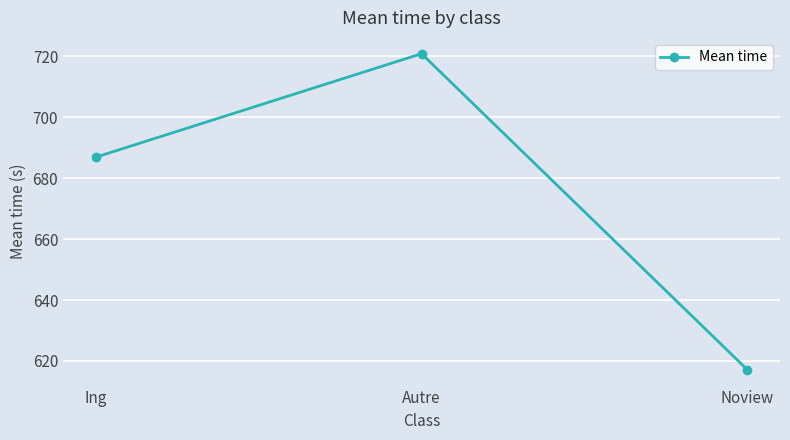

Reading right to left, what are all the values shown in this chart?

Noview=617.1	Autre=720.9	Ing=686.9